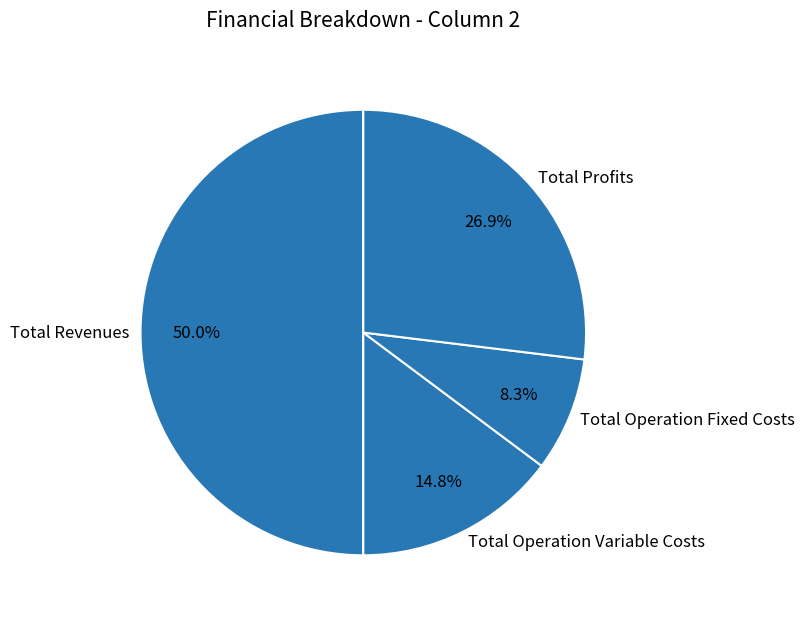

How much of the chart is everything except Total Profits?

73.1%